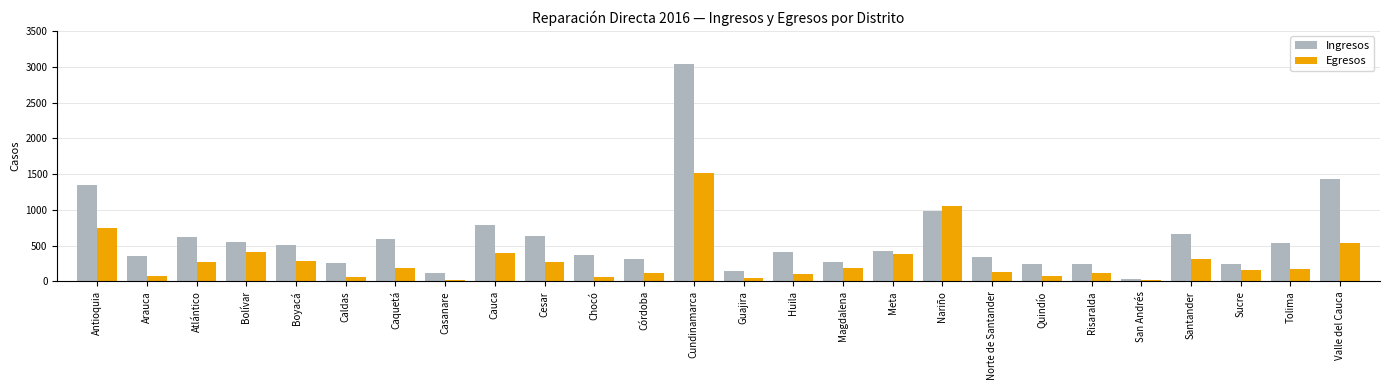

How many values in the Ingresos series are below 427?

13